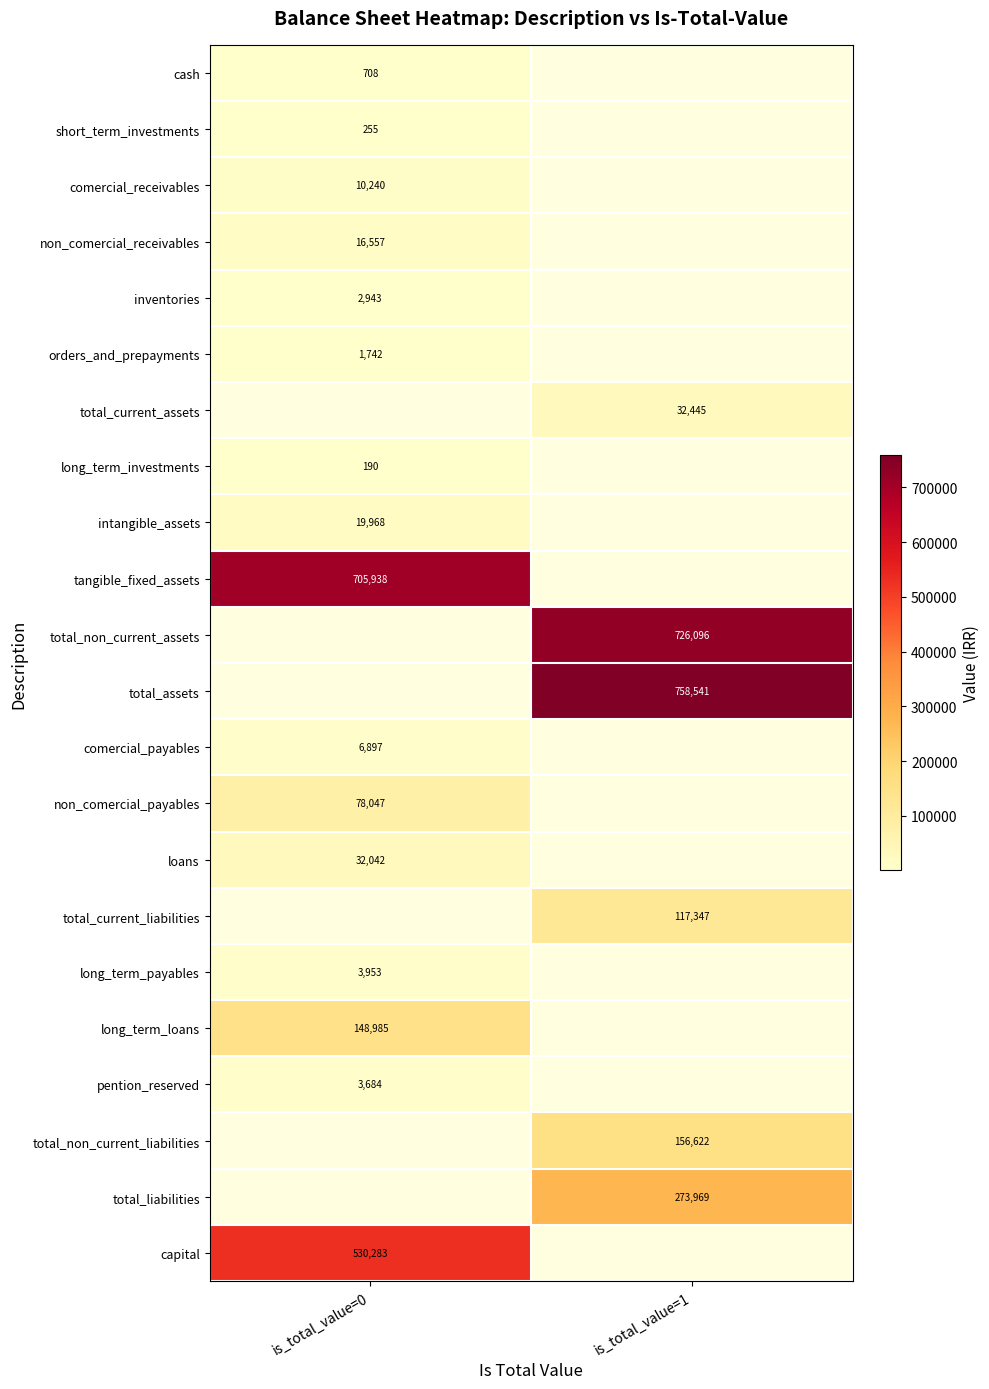

The value of loans at is_total_value=0 is 42285. True or false?

False